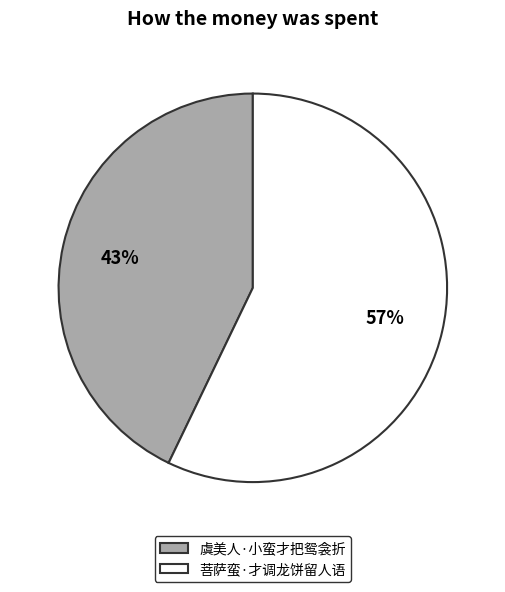

What percentage is the 虞美人·小蛮才把鸳衾折 slice, to the nearest percent?

43%